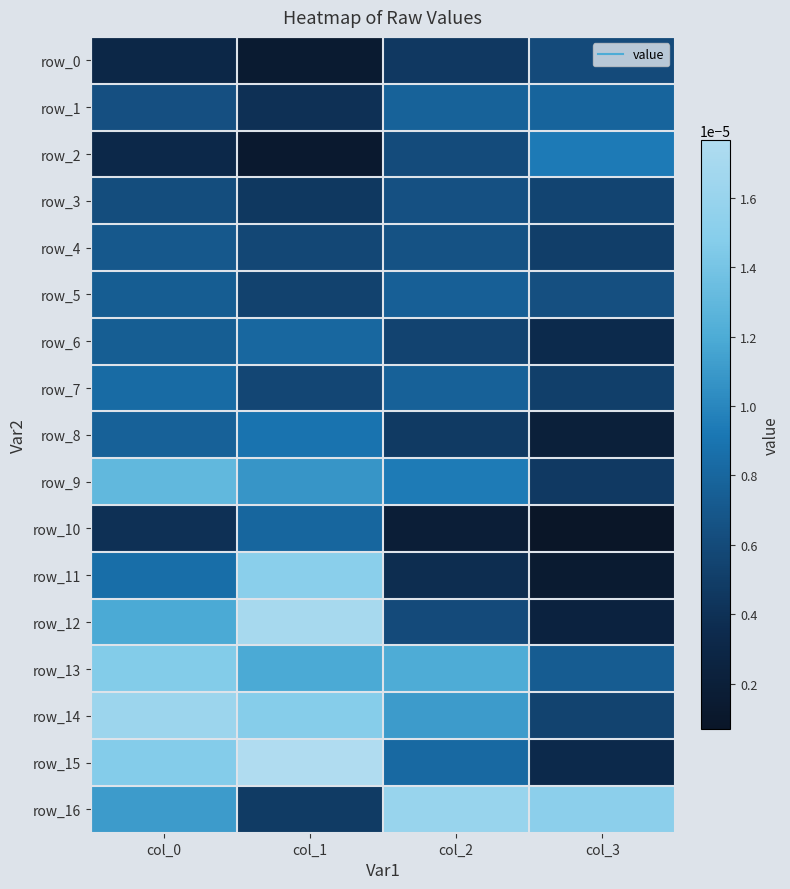

How many row_12 values are between 0 and 1?

4